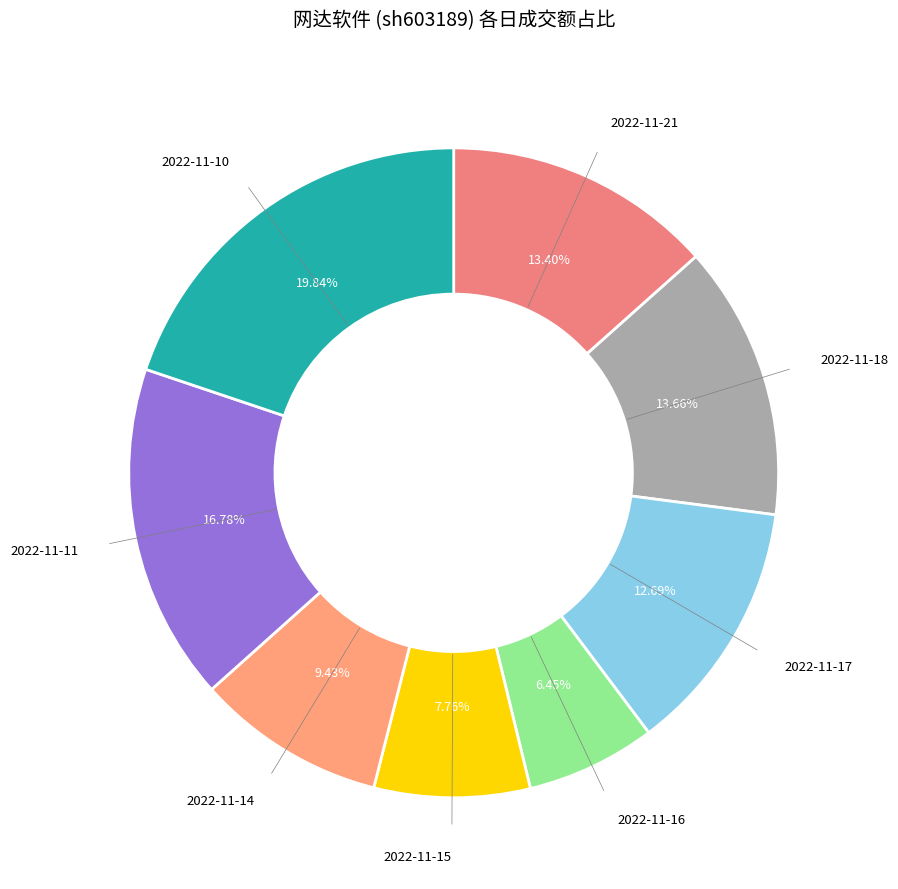

Which slice is the largest?

2022-11-10